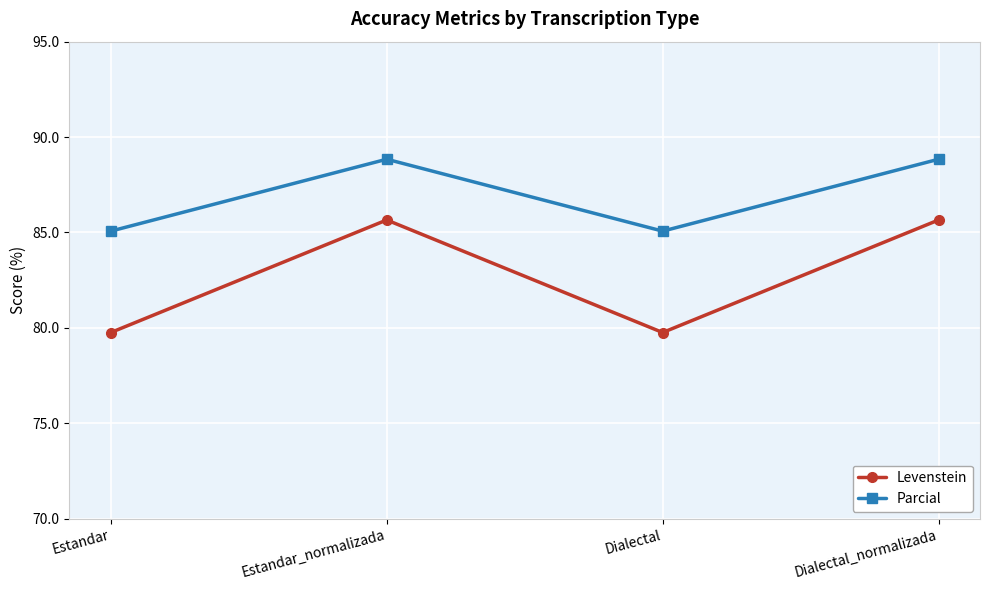

True or false: Parcial has more than 0 interior local peaks.

True